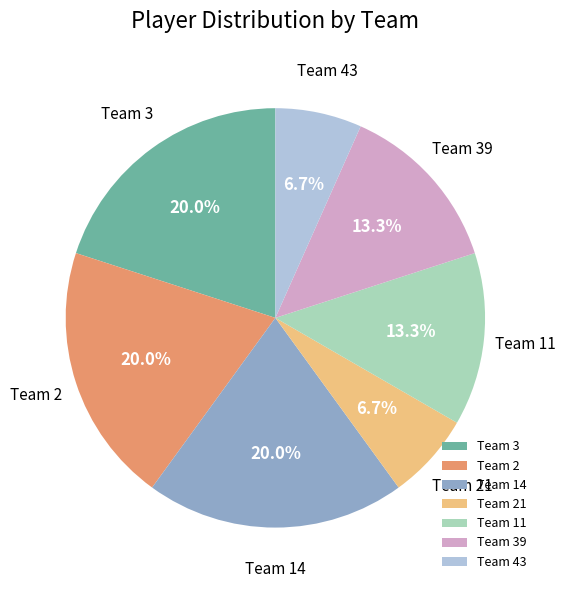

True or false: Team 3 accounts for 20% of the total.

True